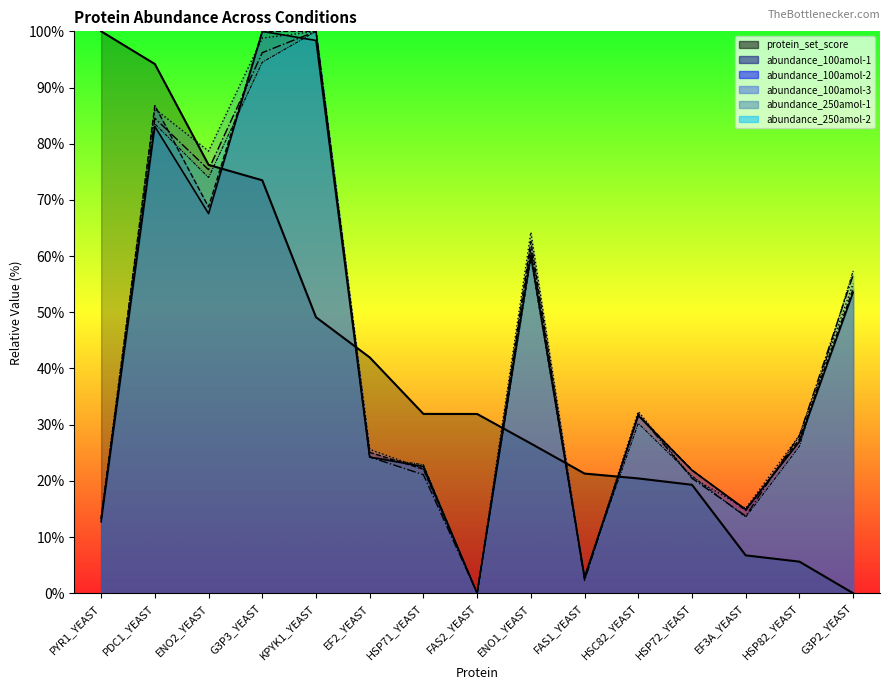

Which series has the largest range (max minus min)?

protein_set_score